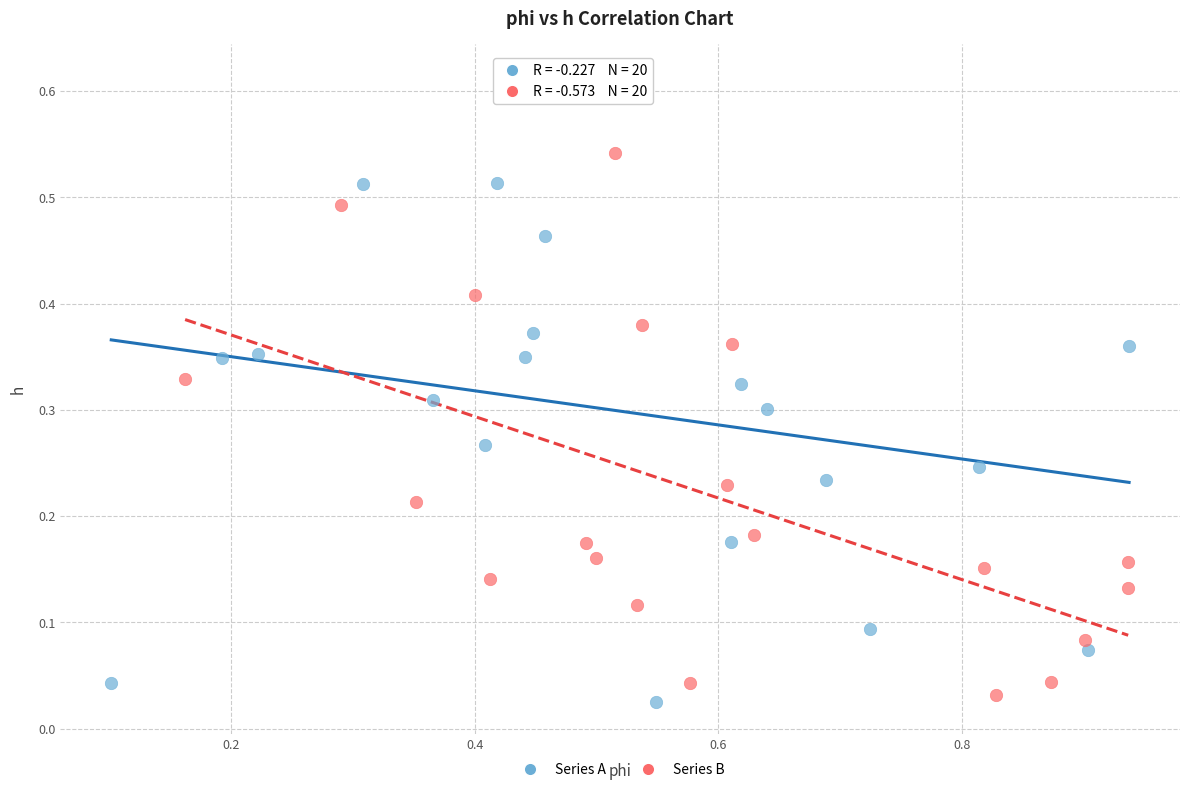

Which series has the largest Y range (max minus min)?

Series A